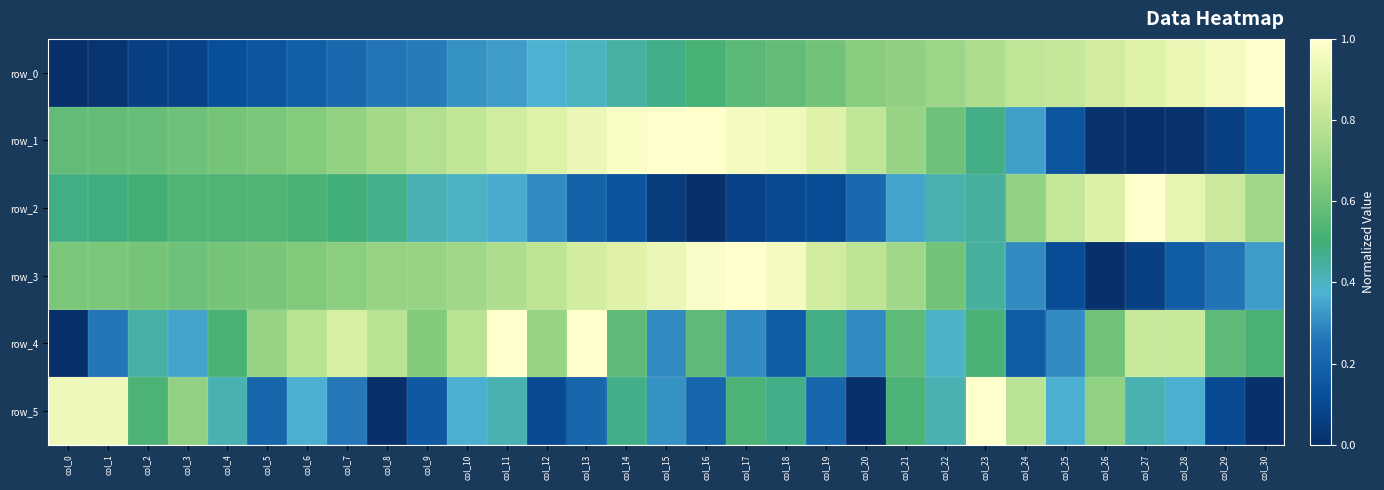

What is the total value across all series at col_0?

2.6